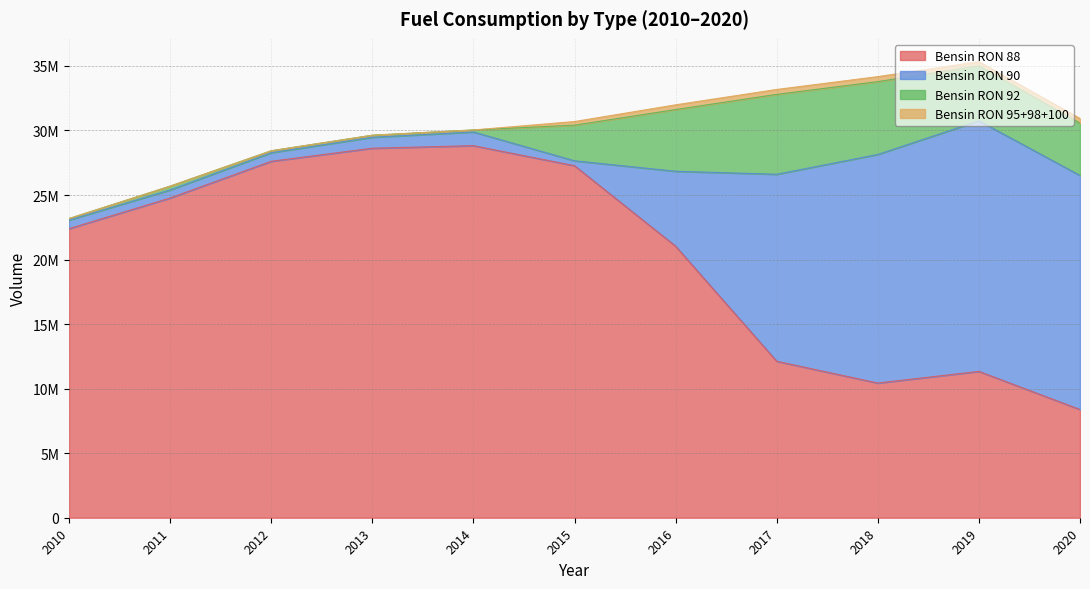

What is the difference between the highest and lowest values at 2020?

17778010